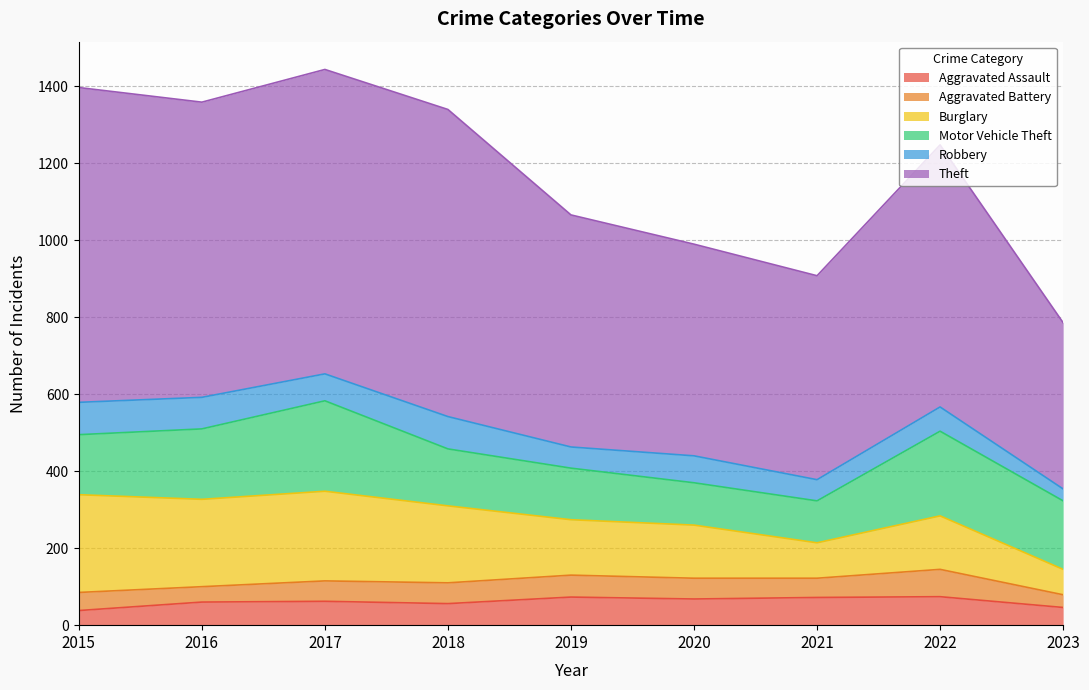

How many lines are shown in the chart?

6